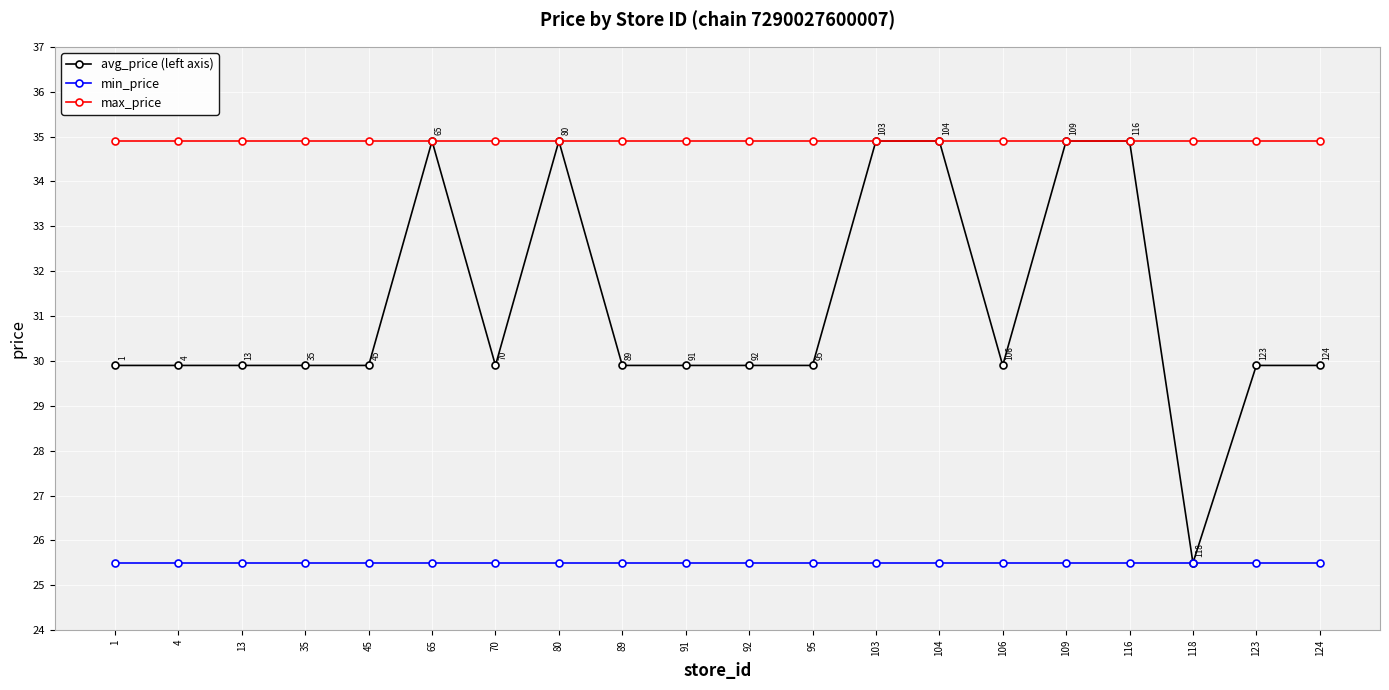

Is this an area chart (filled region under the line)?

No